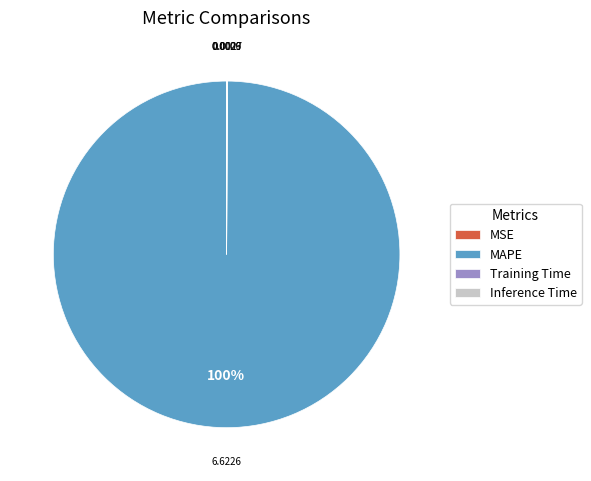

Which category has the biggest portion of the pie?

MAPE